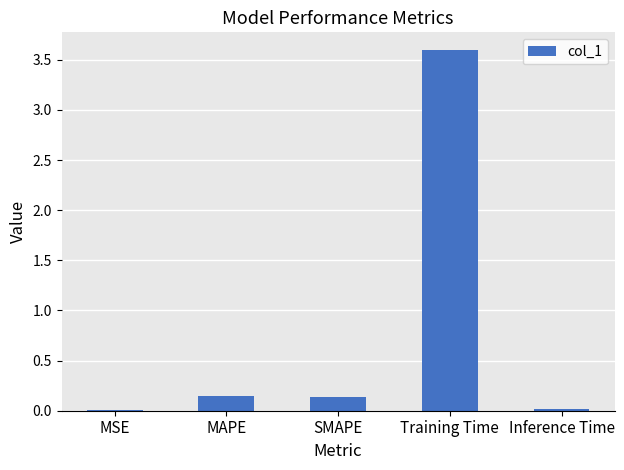

Is it true that the value at Training Time is 3.6?

True